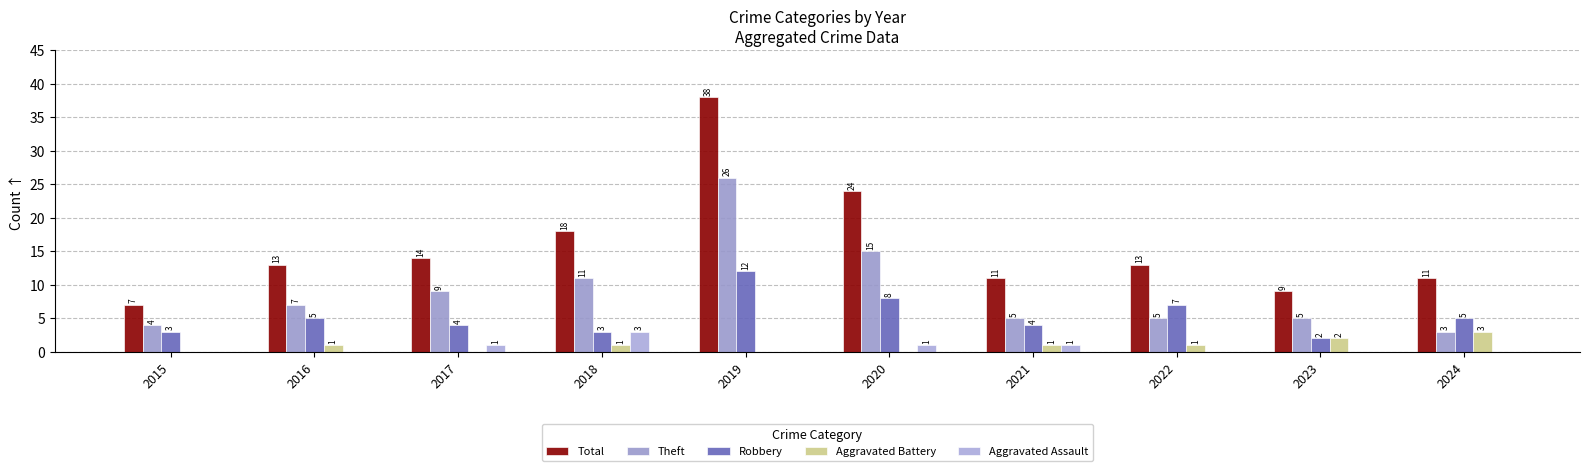

Reading left to right, what are all the values shown in this chart?

Total: 2015=7	2016=13	2017=14	2018=18	2019=38	2020=24	2021=11	2022=13	2023=9	2024=11
Theft: 2015=4	2016=7	2017=9	2018=11	2019=26	2020=15	2021=5	2022=5	2023=5	2024=3
Robbery: 2015=3	2016=5	2017=4	2018=3	2019=12	2020=8	2021=4	2022=7	2023=2	2024=5
Aggravated Battery: 2015=0	2016=1	2017=0	2018=1	2019=0	2020=0	2021=1	2022=1	2023=2	2024=3
Aggravated Assault: 2015=0	2016=0	2017=1	2018=3	2019=0	2020=1	2021=1	2022=0	2023=0	2024=0